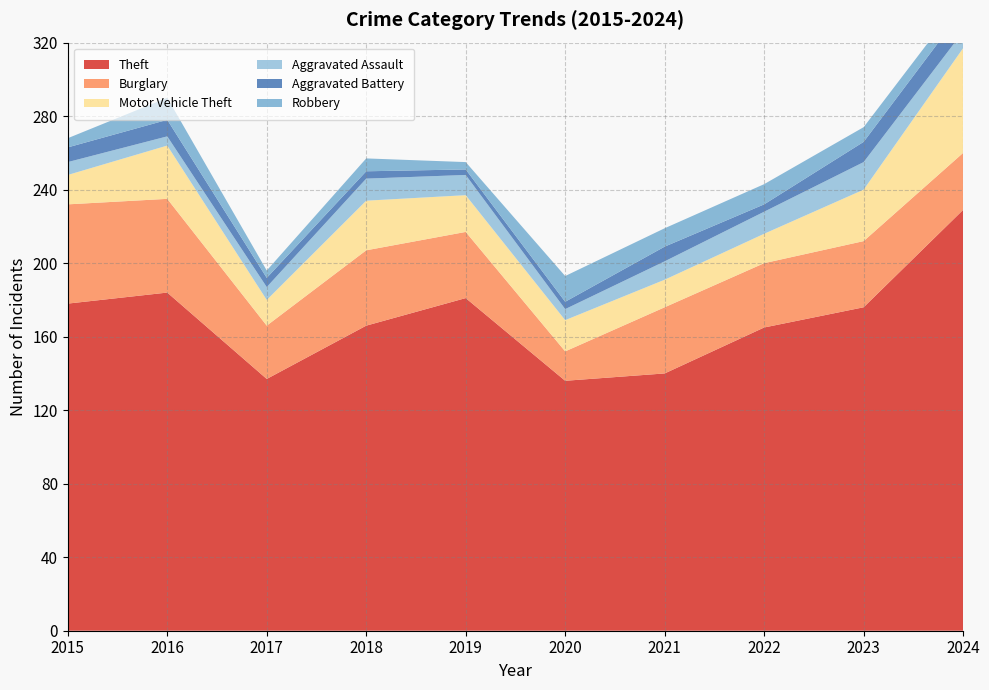

Reading left to right, list all the values displayed in this chart.

Theft: 178	184	137	166	181	136	140	165	176	229
Burglary: 54	51	29	41	36	16	36	35	36	31
Motor Vehicle Theft: 16	29	14	27	20	17	15	16	28	57
Aggravated Assault: 7	5	7	12	11	6	10	12	15	9
Aggravated Battery: 8	9	5	4	3	4	8	4	11	12
Robbery: 5	12	4	7	4	14	10	11	8	7